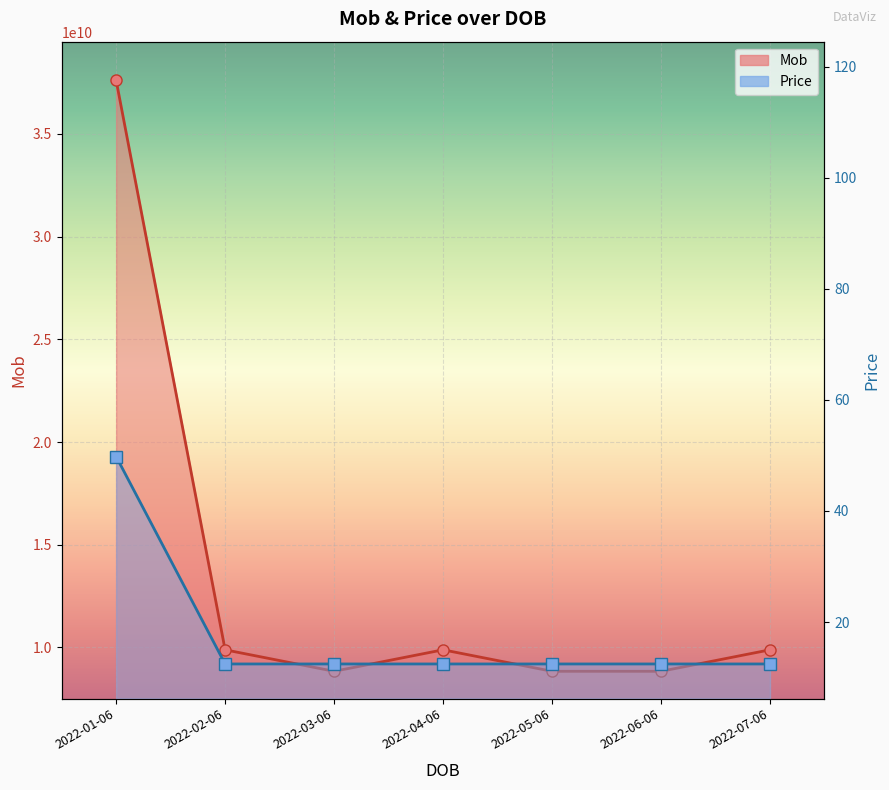

What is the label of the 5th point from the right?

2022-03-06